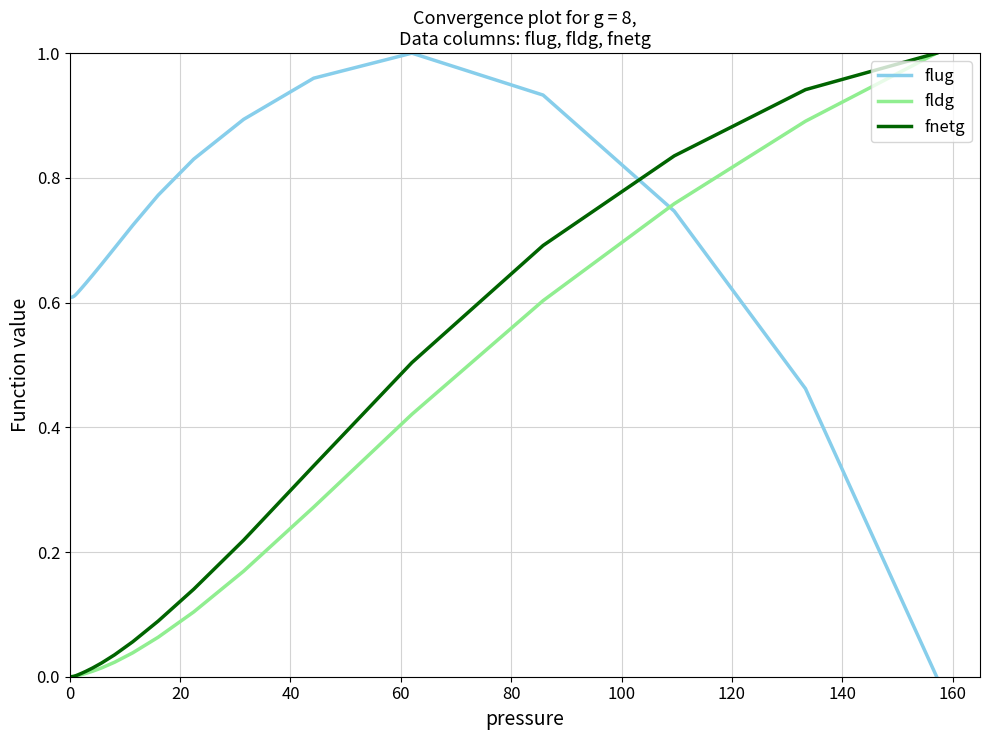

Which series ends up on top after the final intersection of flug and fnetg?

fnetg